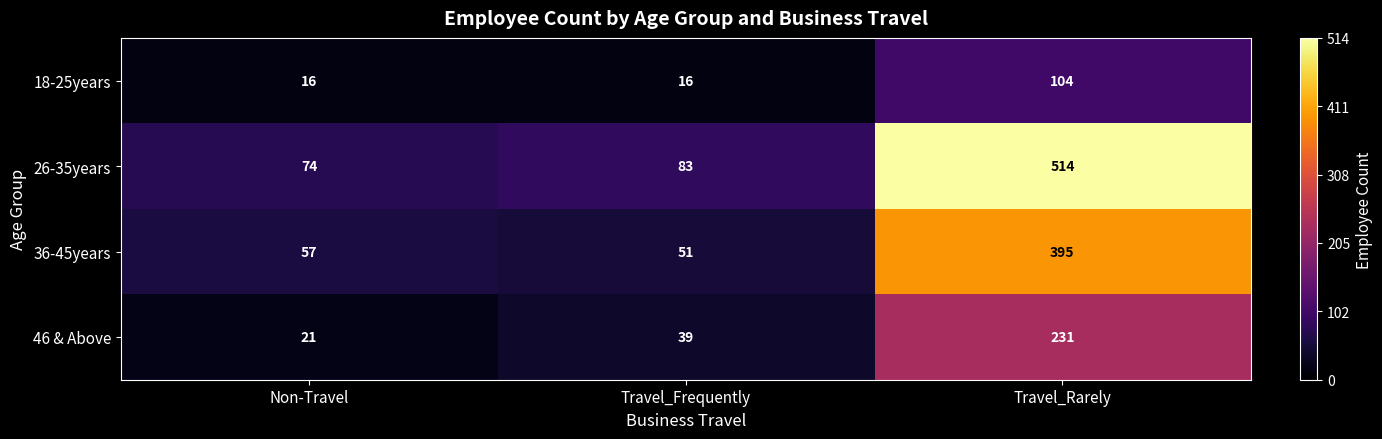

Reading left to right, list all the values displayed in this chart.

18-25years: 16	16	104
26-35years: 74	83	514
36-45years: 57	51	395
46 & Above: 21	39	231